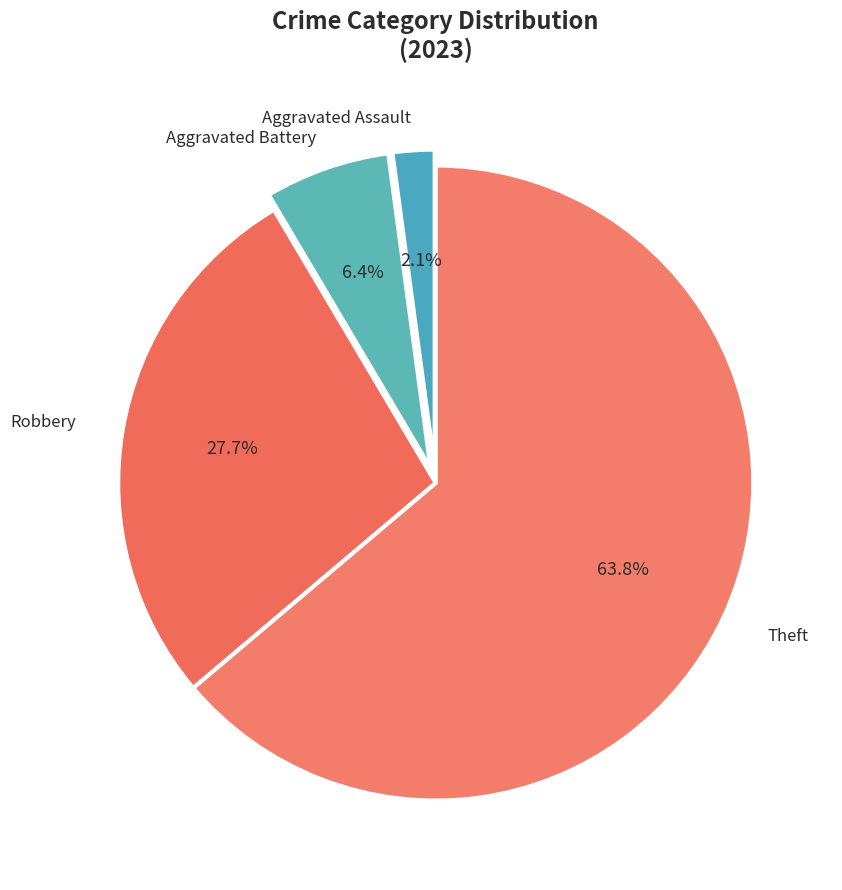

Combined, what portion of the pie is Theft and Robbery?

91.5%